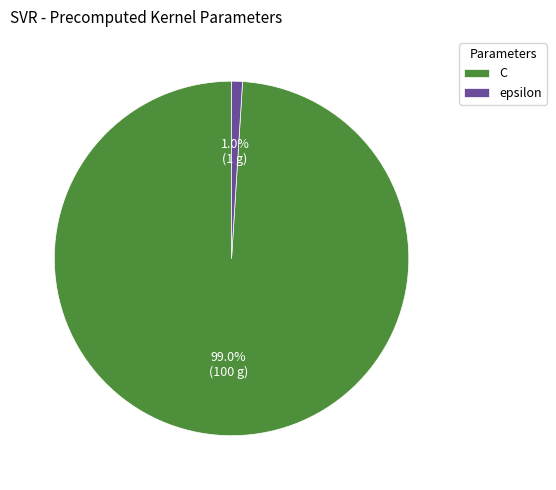

Is there any slice that represents more than half of the pie?

Yes